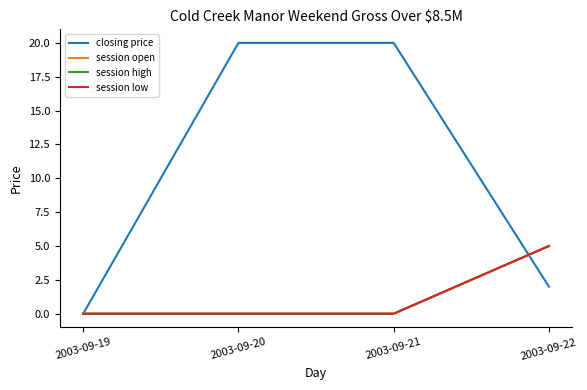

True or false: closing price has more than 0 interior local peaks.

False